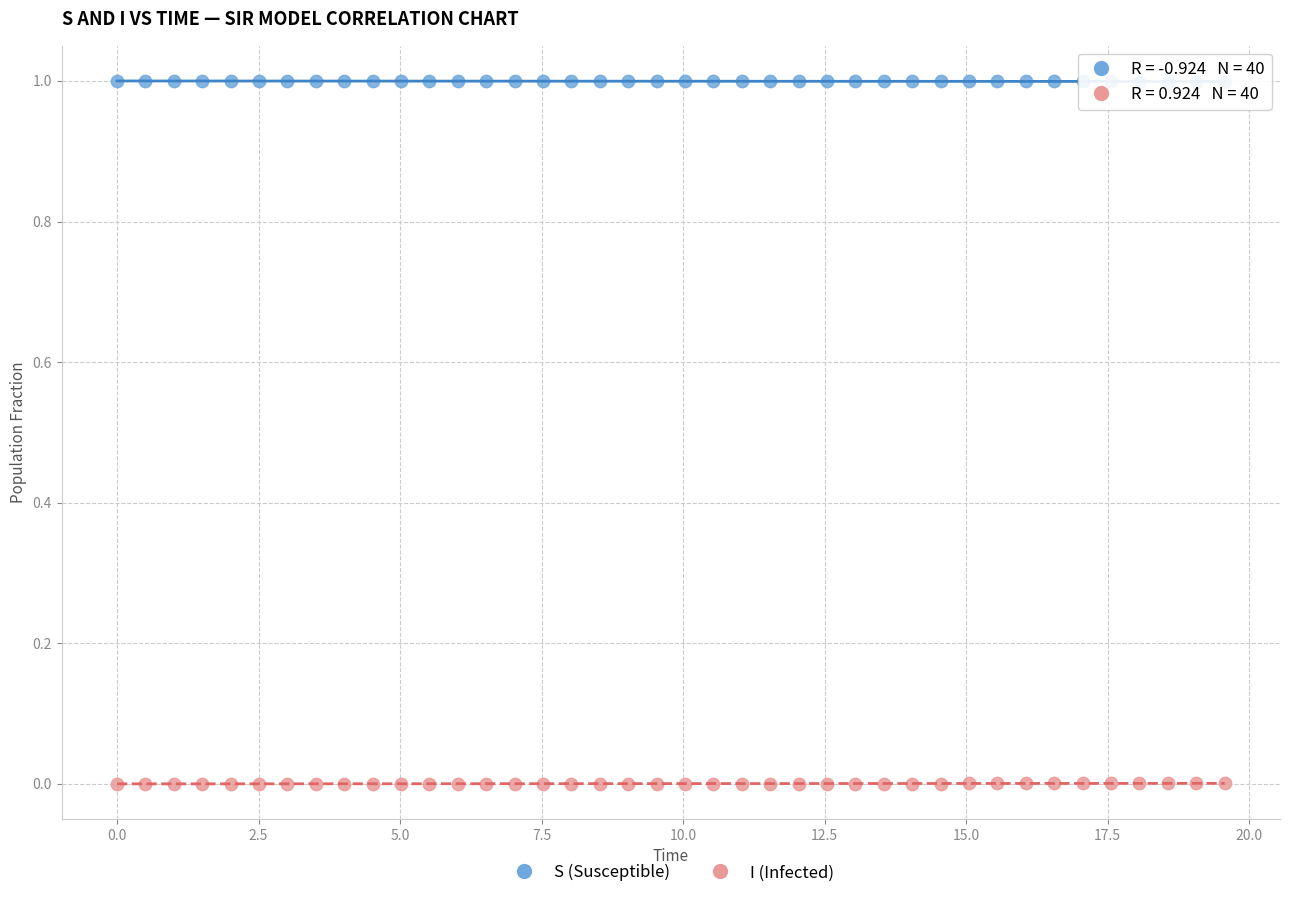

Which series reaches the maximum Y coordinate?

S (Susceptible)